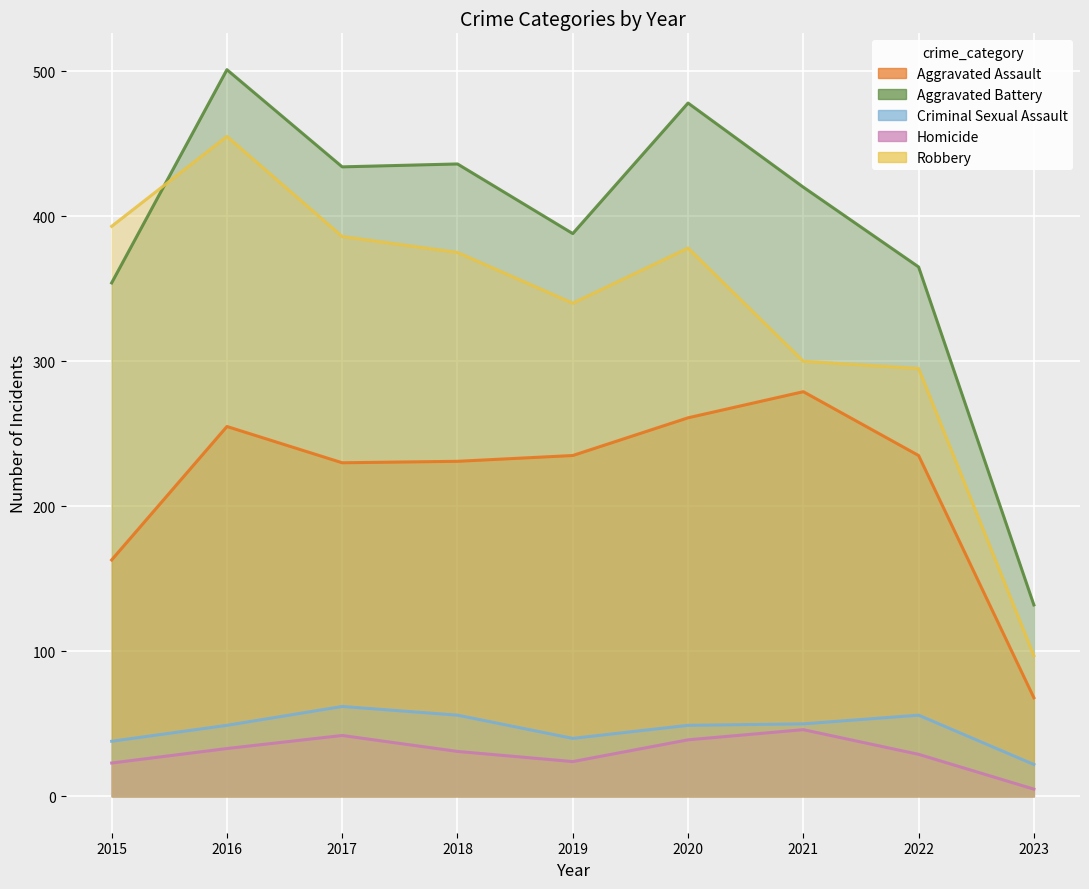

What value does the Criminal Sexual Assault series have at 2021?

50